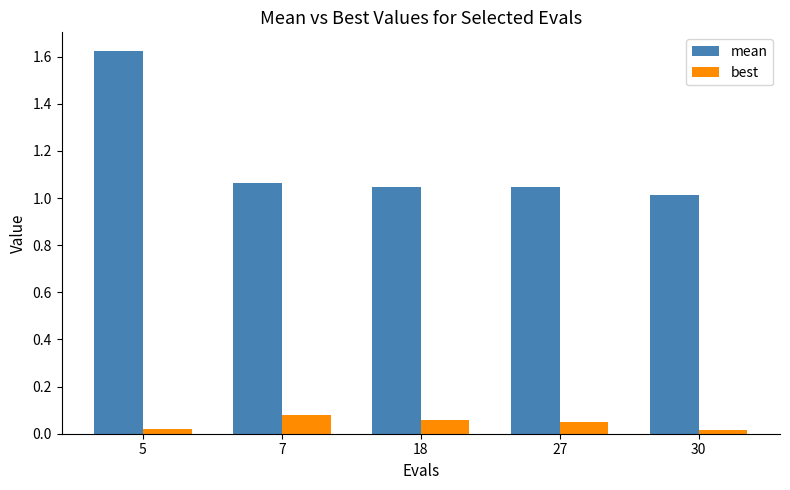

At 18, list the series in order from largest to smallest.

mean, best